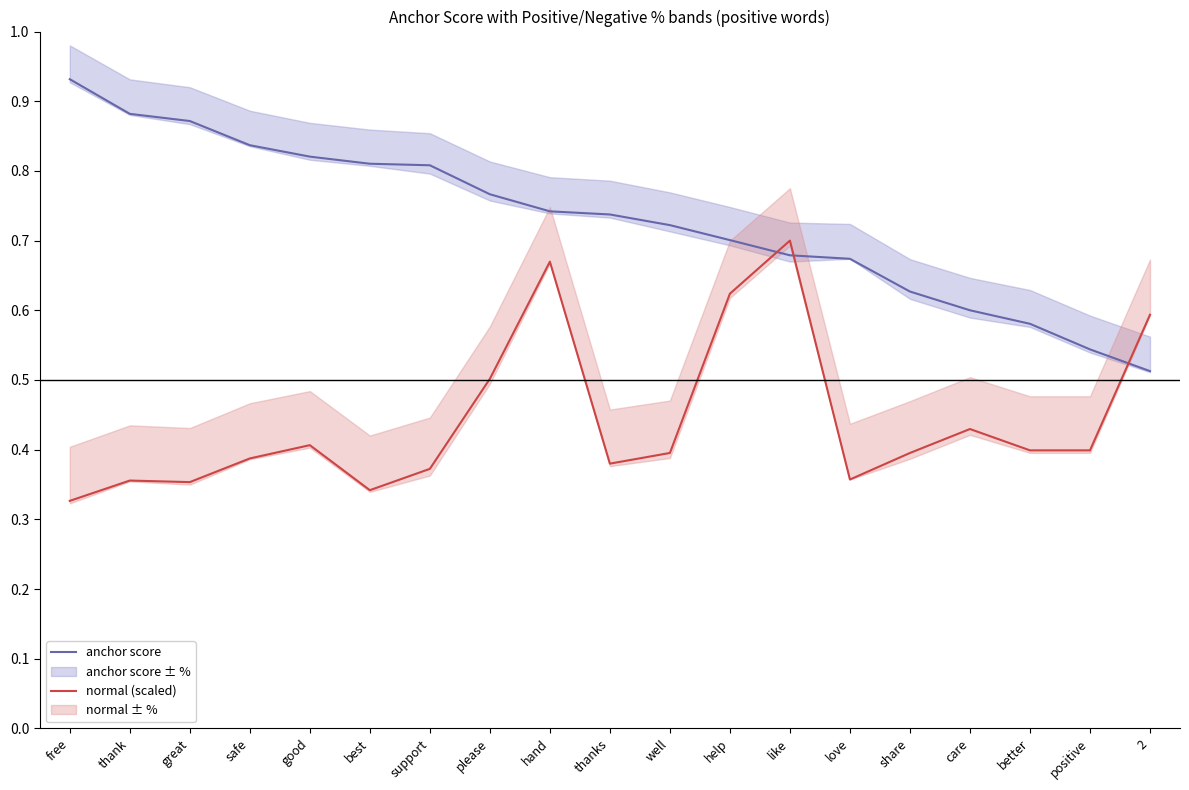

True or false: anchor score has a value of 0.7 at hand.

True